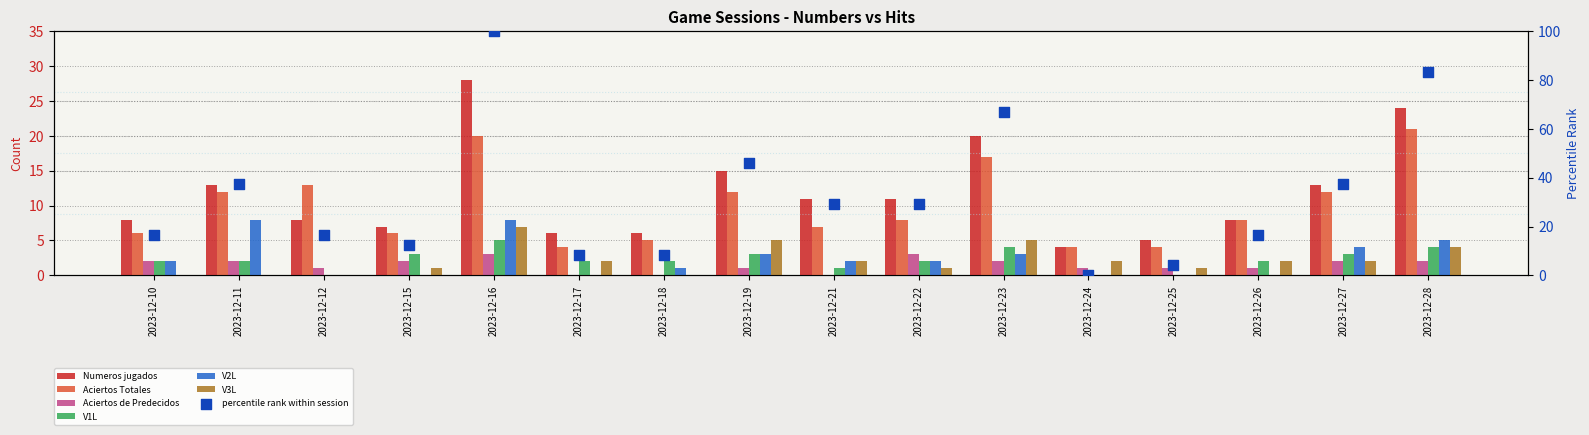

Which series has the largest total across all categories?

Numeros jugados